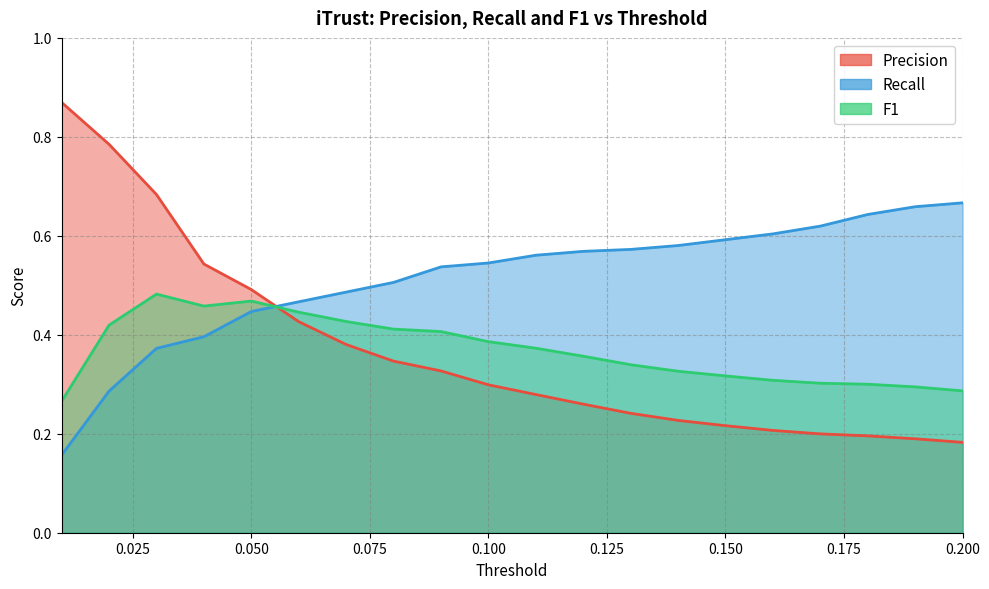

Reading left to right, extract all data points from this chart.

Precision: 0.9	0.8	0.7	0.5	0.5	0.4	0.4	0.3	0.3	0.3	0.3	0.3	0.2	0.2	0.2	0.2	0.2	0.2	0.2	0.2
Recall: 0.2	0.3	0.4	0.4	0.4	0.5	0.5	0.5	0.5	0.5	0.6	0.6	0.6	0.6	0.6	0.6	0.6	0.6	0.7	0.7
F1: 0.3	0.4	0.5	0.5	0.5	0.4	0.4	0.4	0.4	0.4	0.4	0.4	0.3	0.3	0.3	0.3	0.3	0.3	0.3	0.3